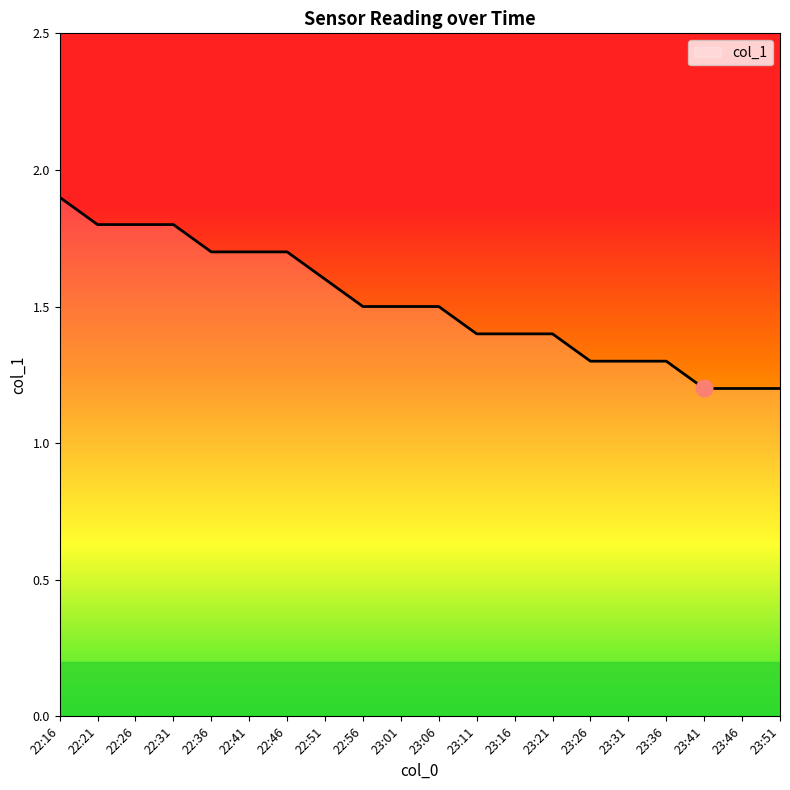

Between 23:46 and 23:21, which is larger?

23:21